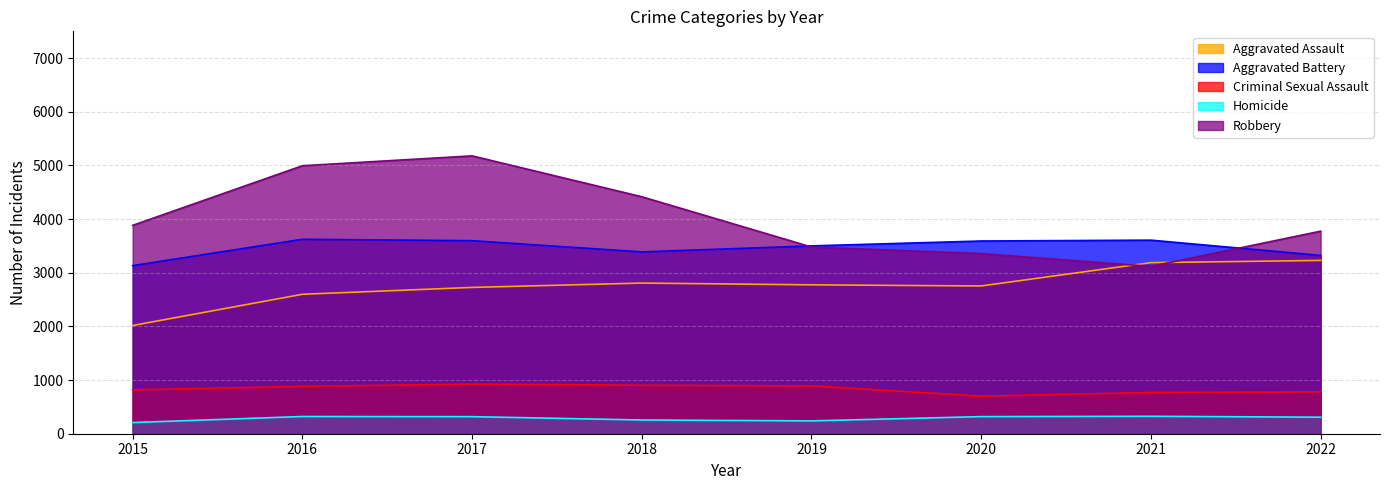

Between 2015 and 2018, which series saw the biggest shift?

Aggravated Assault